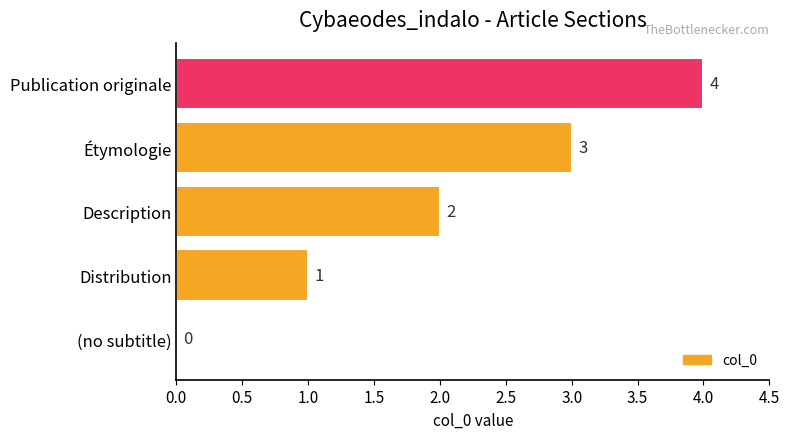

At which label is the value closest to 2?

Description